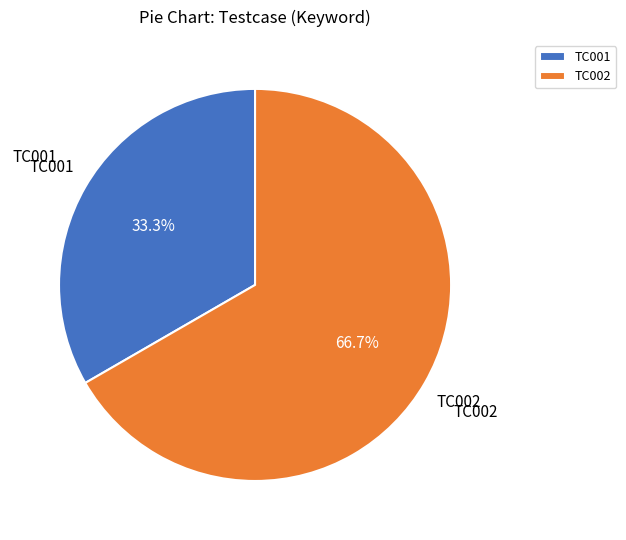

Count the number of slices in the pie.

2